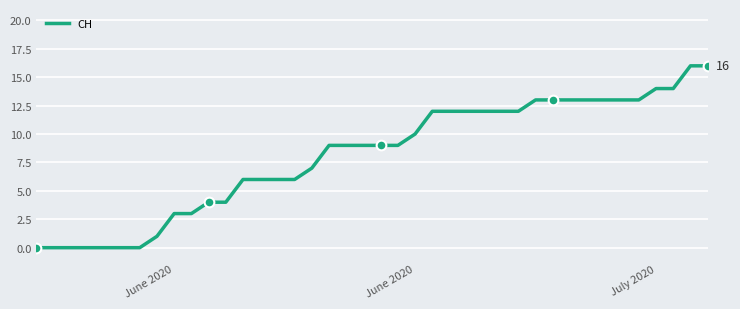

What is the difference between the maximum and minimum values?

16